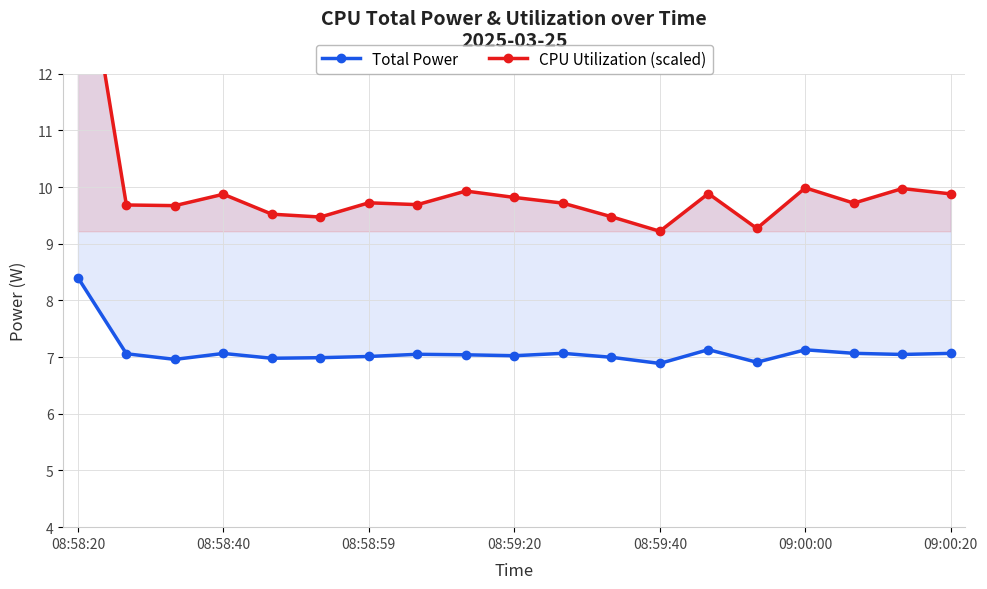

Count the number of data series in this chart.

2